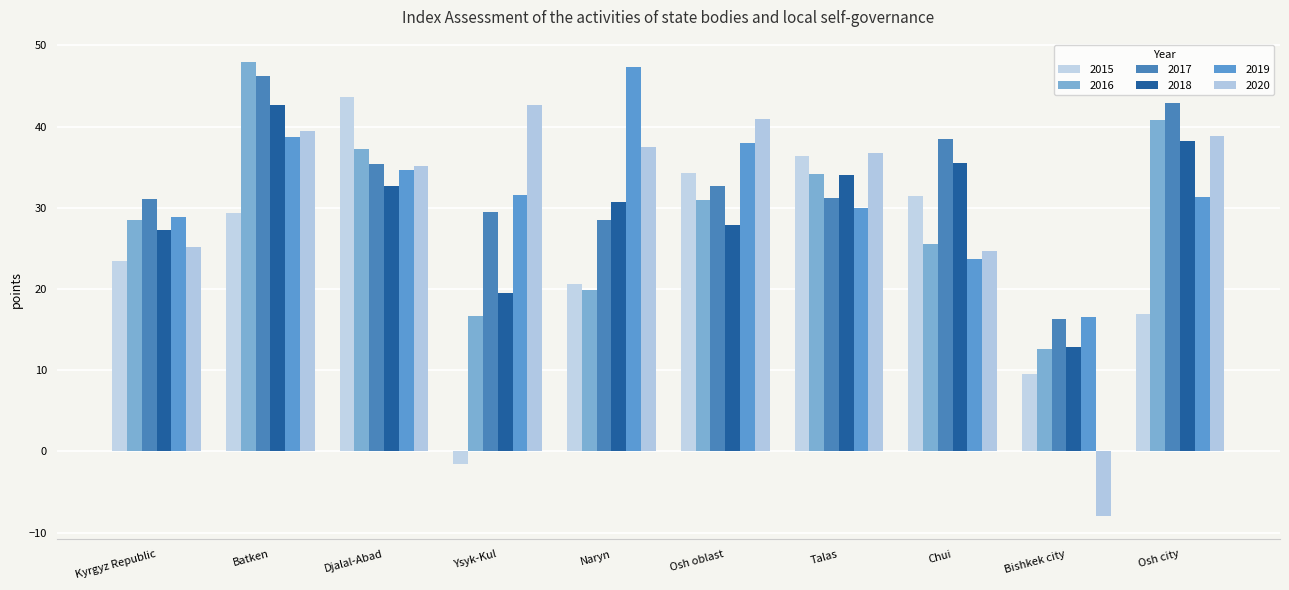

Reading left to right, list all the values displayed in this chart.

2015: 23.5	29.4	43.6	-1.5	20.6	34.3	36.4	31.4	9.6	16.9
2016: 28.5	47.9	37.2	16.6	19.9	30.9	34.1	25.6	12.6	40.8
2017: 31.1	46.2	35.4	29.5	28.5	32.7	31.2	38.5	16.3	42.9
2018: 27.3	42.6	32.7	19.5	30.7	27.9	34.1	35.5	12.9	38.3
2019: 28.9	38.7	34.7	31.6	47.3	38.0	30.0	23.6	16.5	31.4
2020: 25.2	39.4	35.1	42.7	37.5	40.9	36.7	24.7	-8.0	38.8